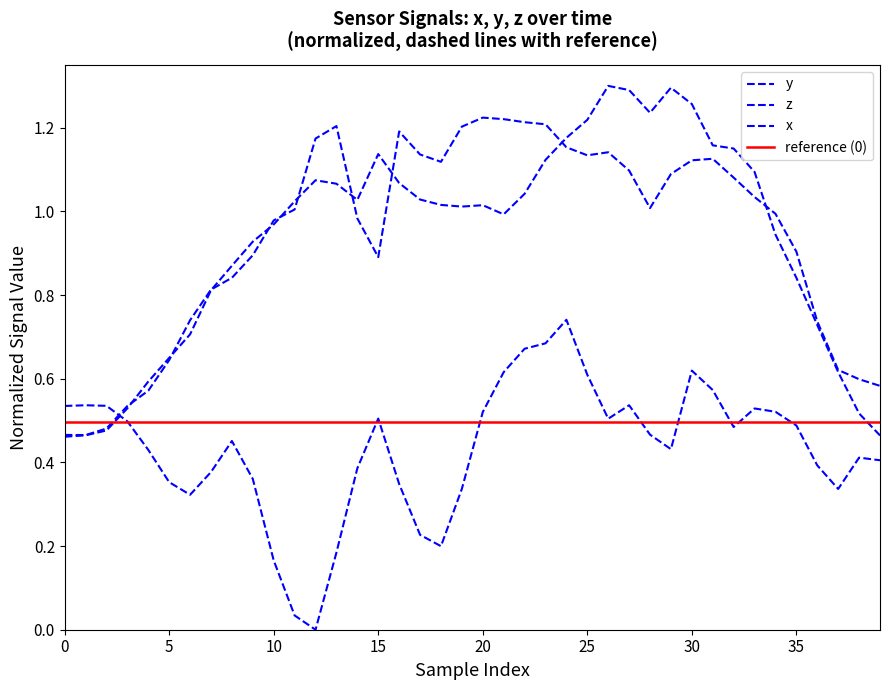

How many series are shown in this chart?

3